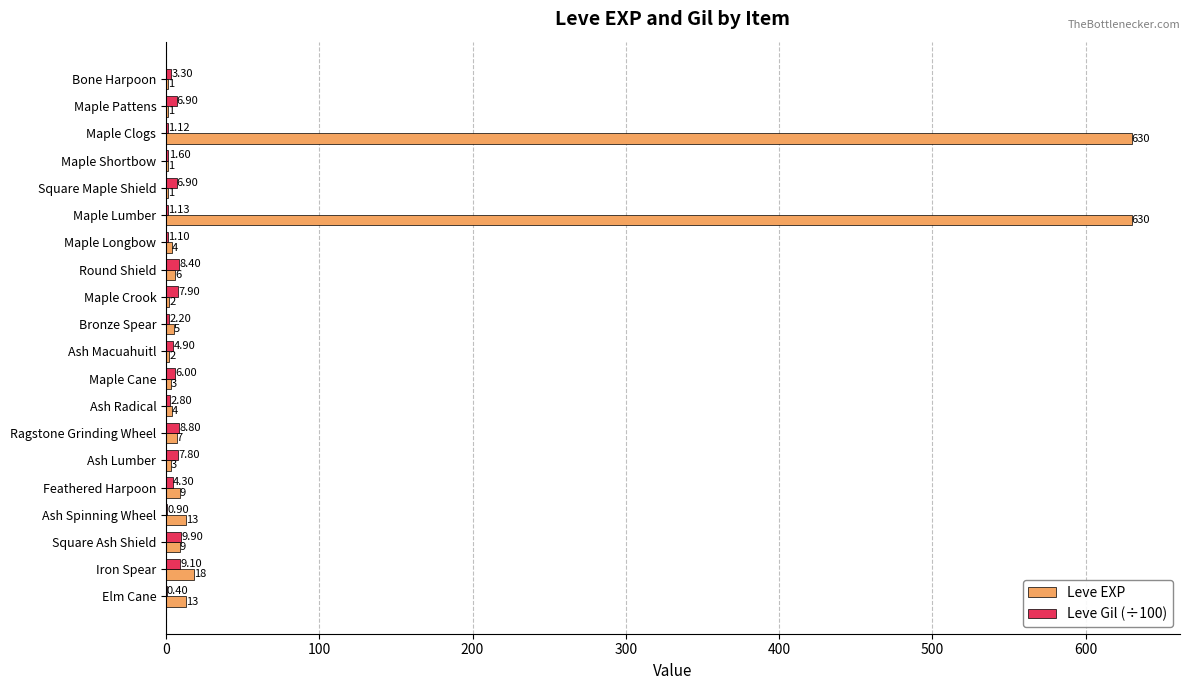

What is the maximum value shown in the chart?

630.0